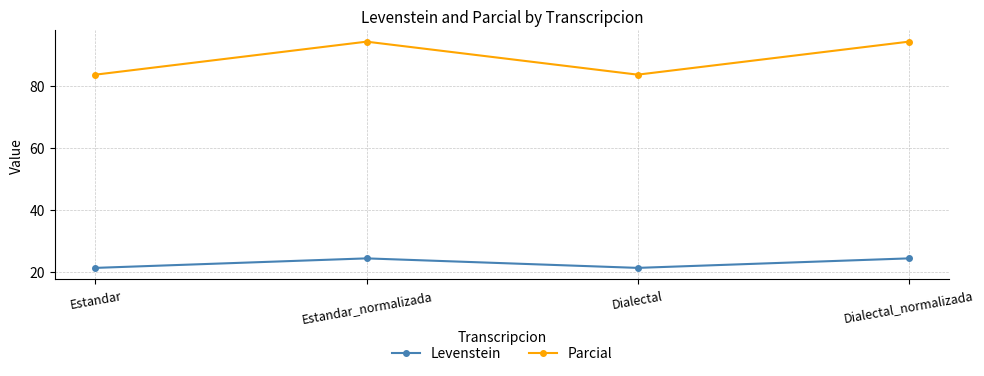

What is the approximate value of Levenstein at Dialectal_normalizada?

24.4